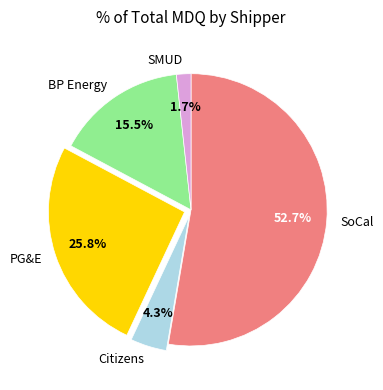

The SoCal slice represents 42% of the pie. True or false?

False